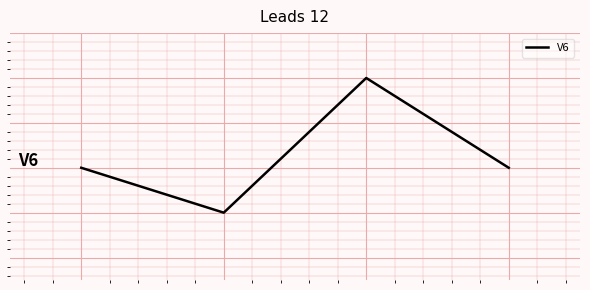

What is the value of the 3rd point from the left?

4